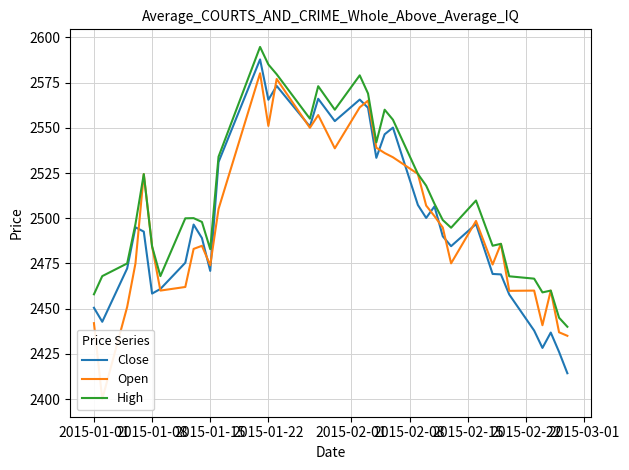

What is the sum of all Open values?

92388.7